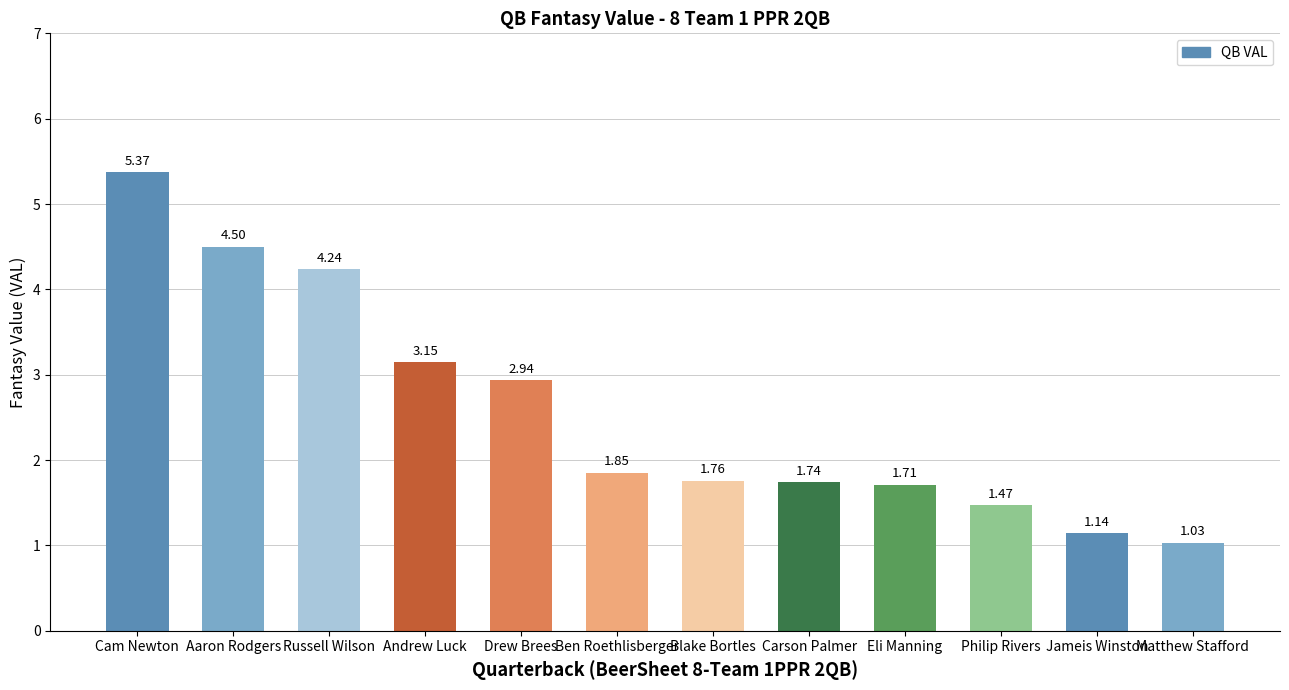

Is it true that the value at Aaron Rodgers is 4.5?

True